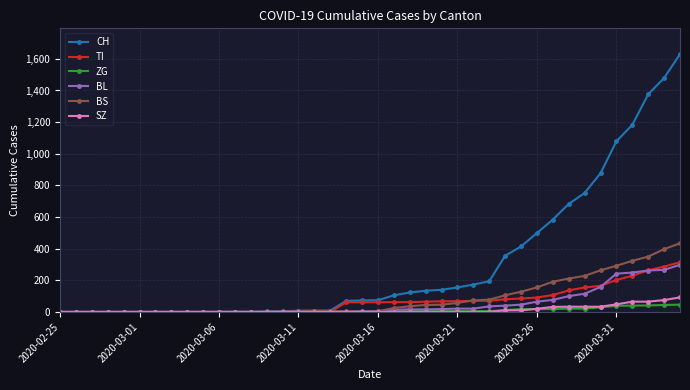

At how many categories does at least one series exceed 912?

5